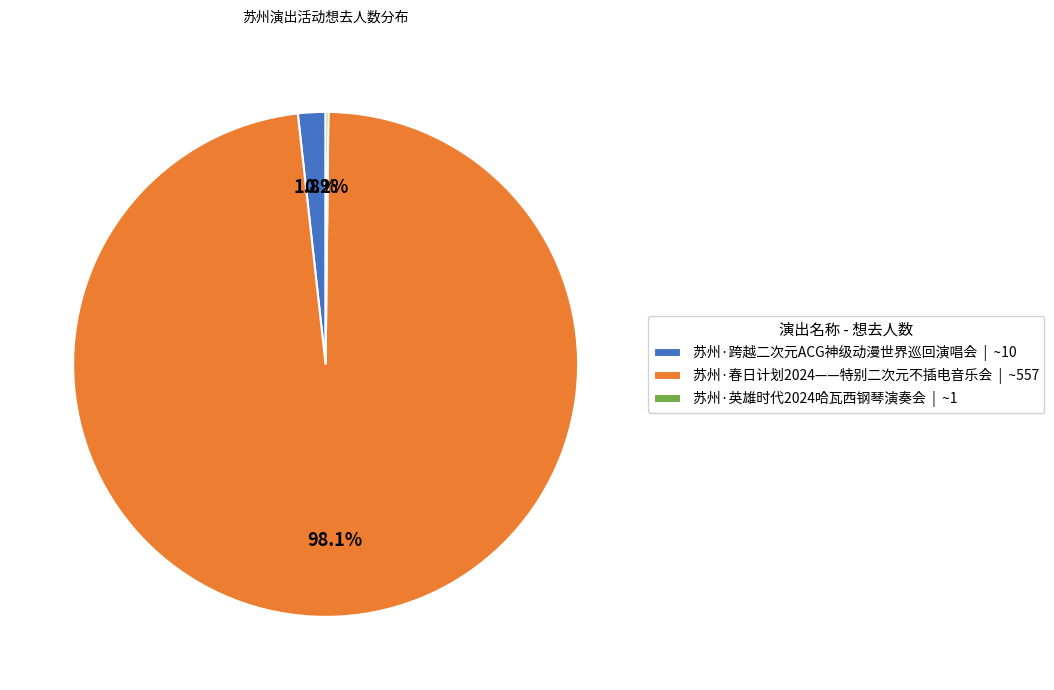

Combined, do 苏州·跨越二次元ACG神级动漫世界巡回演唱会 | ~10 and 苏州·春日计划2024——特别二次元不插电音乐会 | ~557 account for over 50%?

Yes